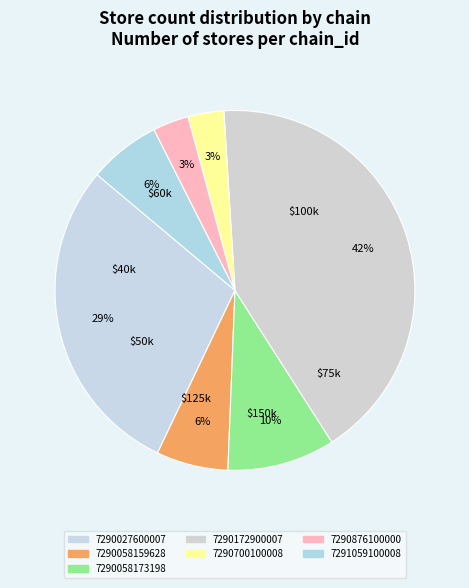

What is the smallest slice in the pie chart?

7290700100008